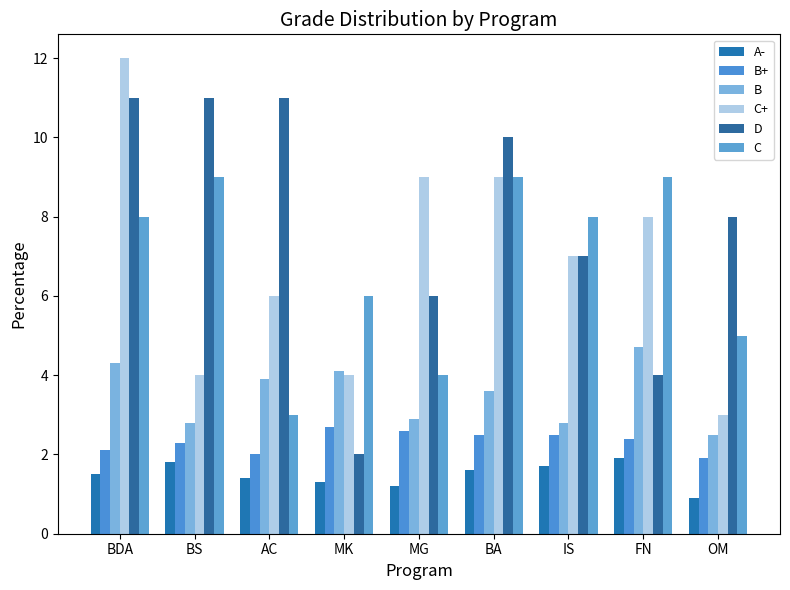

How many bars are there in each group?

6